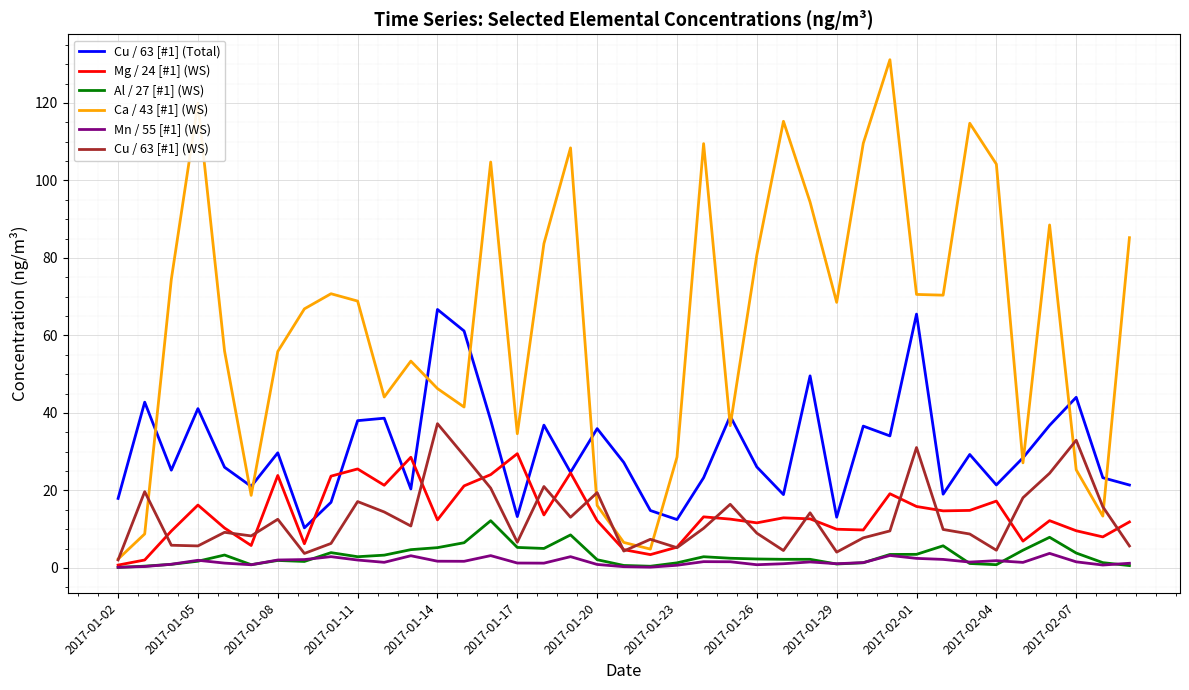

True or false: Mn / 55 [#1] (WS) has more than 1 points higher than both neighbors.

True